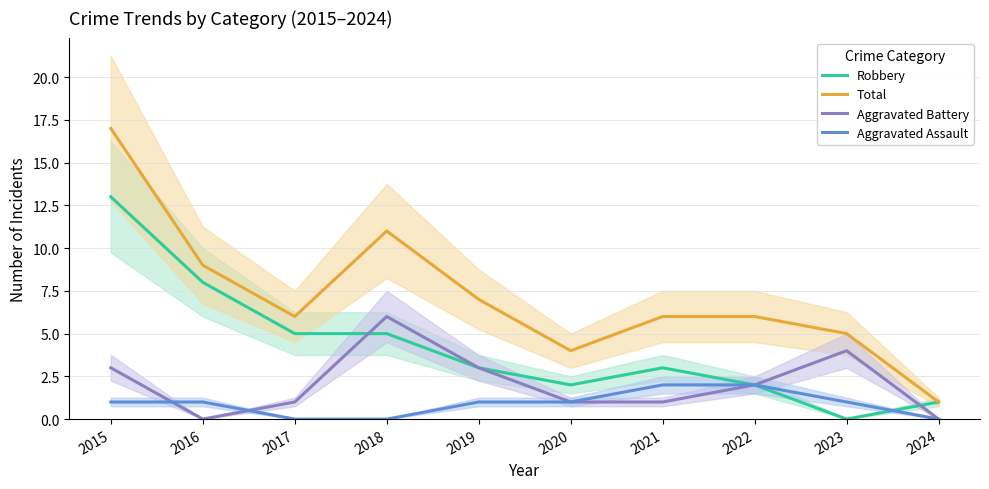

At which category does the chart reach its peak across all series?

2015